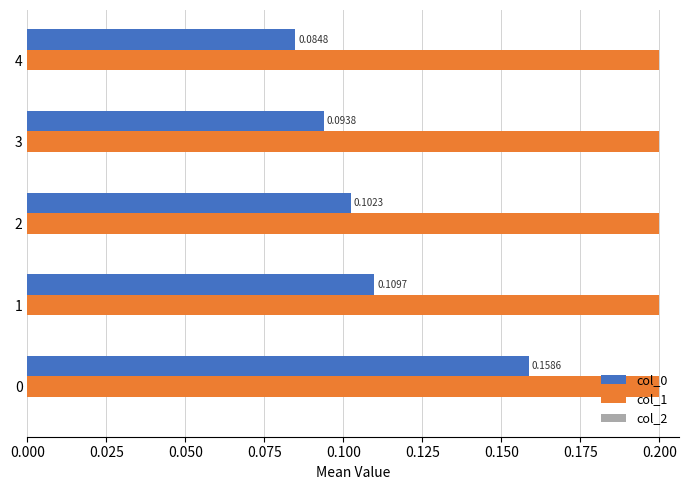

Between 0 and 3, which series saw the biggest shift?

col_0